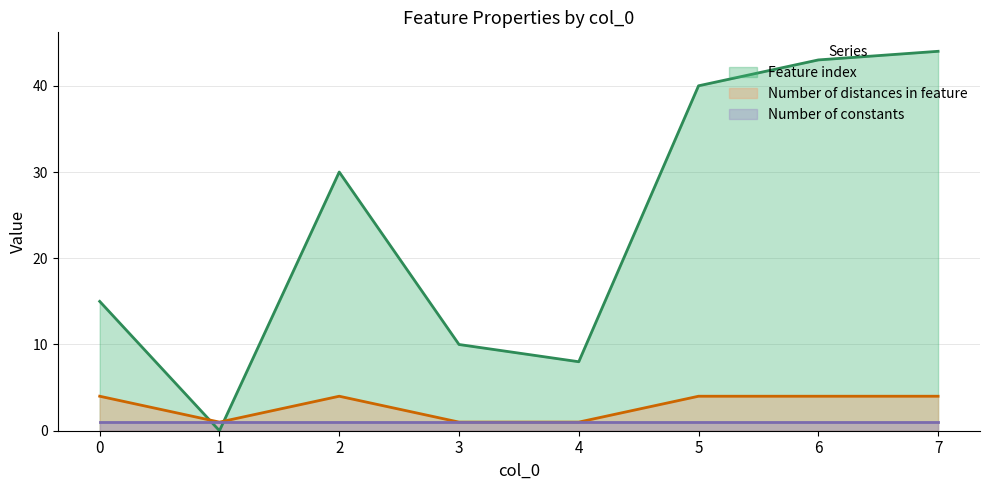

Which series changed the most between 2 and 3?

Feature index